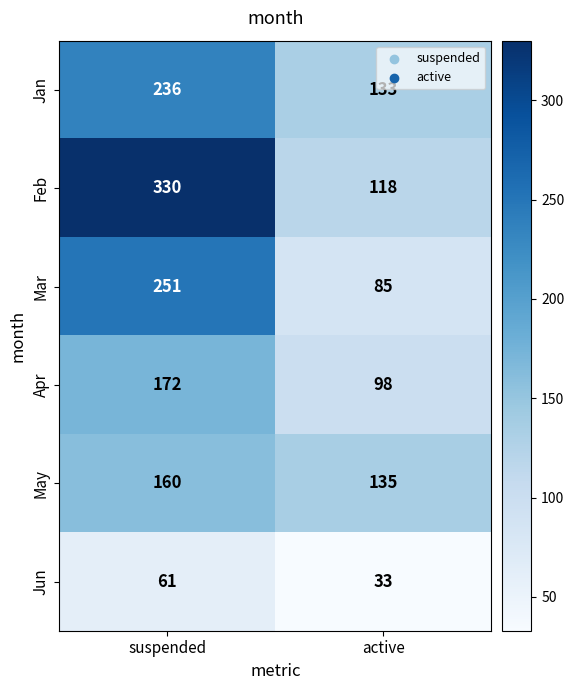

What is the approximate value of Jun at suspended, to the nearest 5?

60